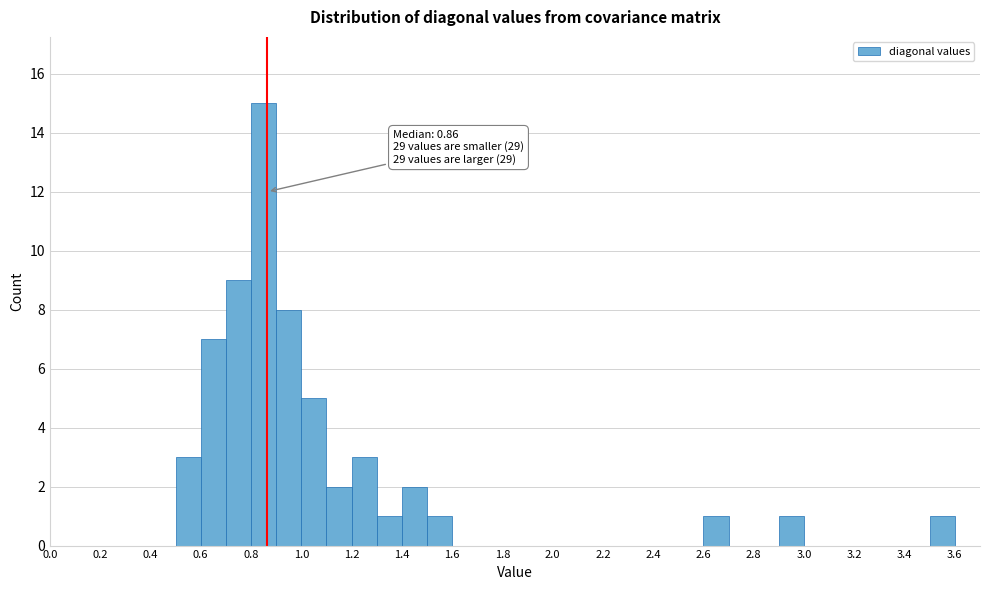

Which range on the x-axis has the tallest bar?

0.8 to 0.9